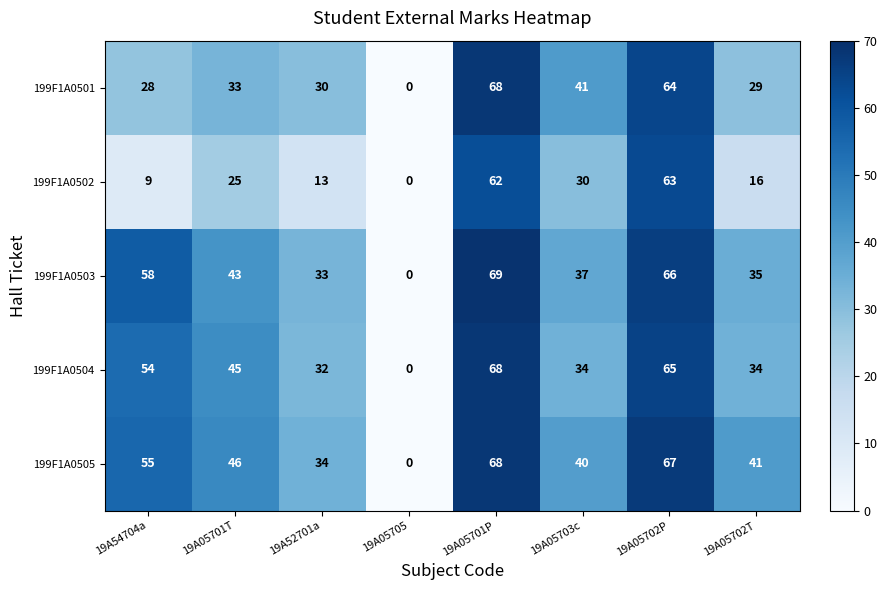

Which series has the largest total across all categories?

199F1A0505